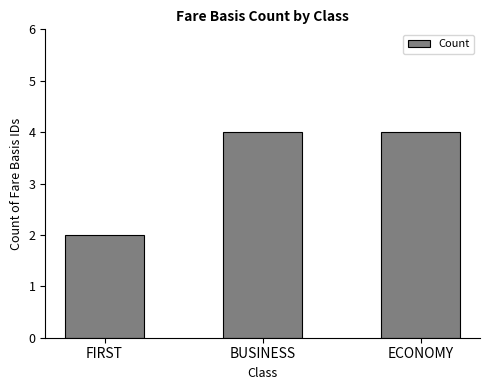

What is the sum of the values at FIRST and ECONOMY?

6